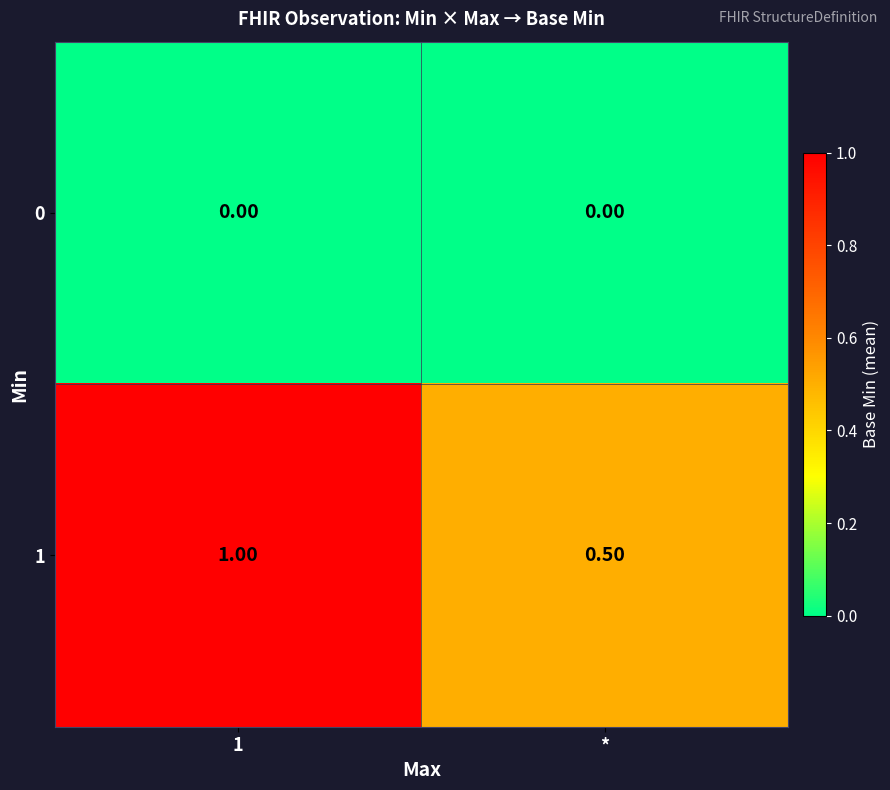

What is the total value across all series at 1?

1.0